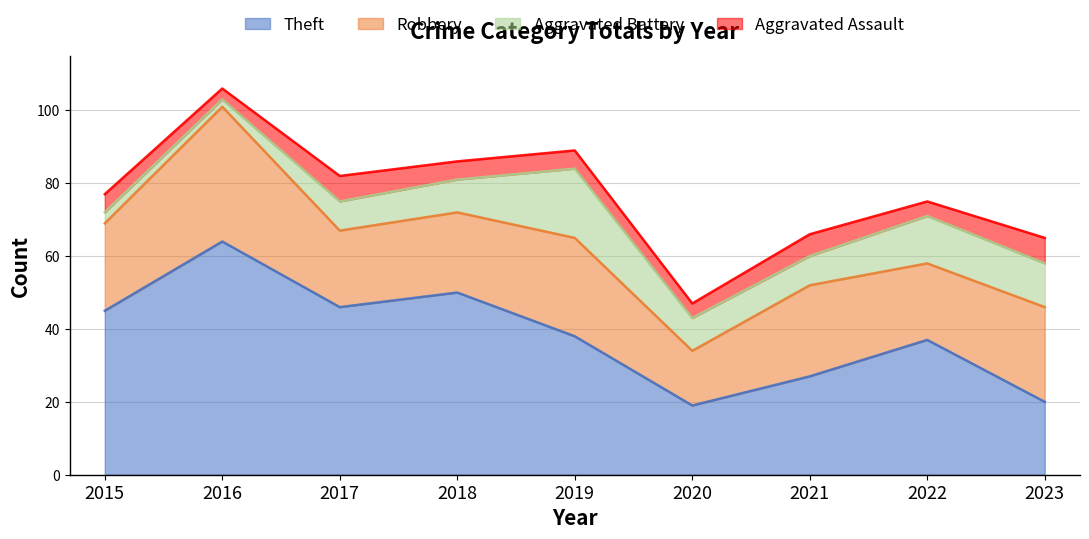

Where is Robbery nearest to the value 26?

2023